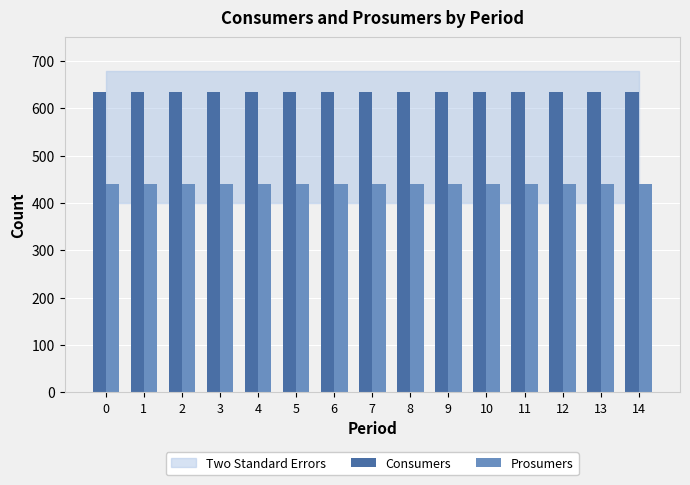

Reading left to right, what are all the values shown in this chart?

Consumers: 0=635	1=635	2=635	3=635	4=635	5=635	6=635	7=635	8=635	9=635	10=635	11=635	12=635	13=635	14=635
Prosumers: 0=440	1=440	2=440	3=440	4=440	5=440	6=440	7=440	8=440	9=440	10=440	11=440	12=440	13=440	14=440